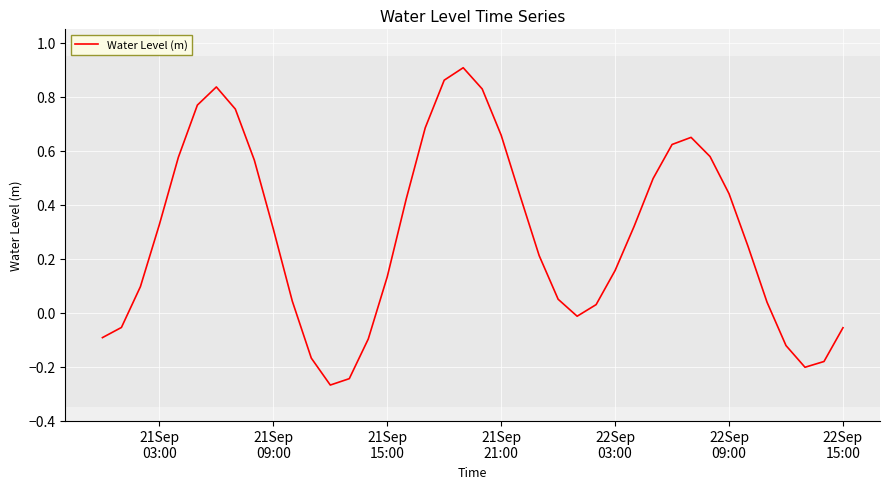

What is the difference between the maximum and minimum values?

1.2